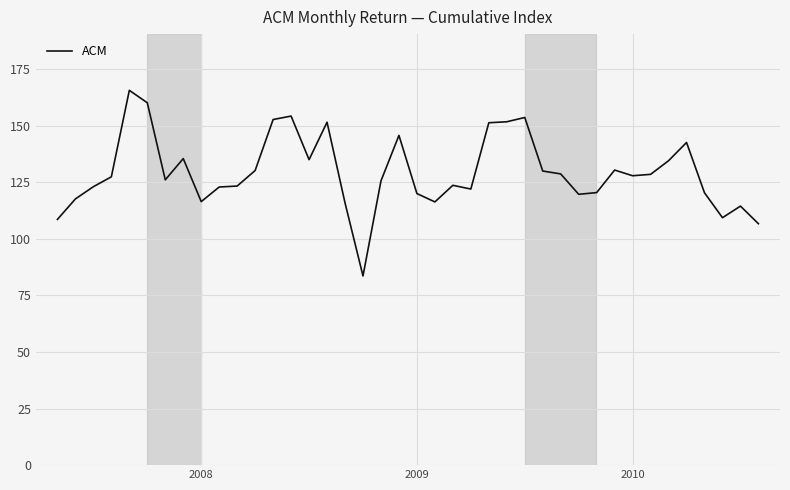

What is the greatest value displayed?

165.5